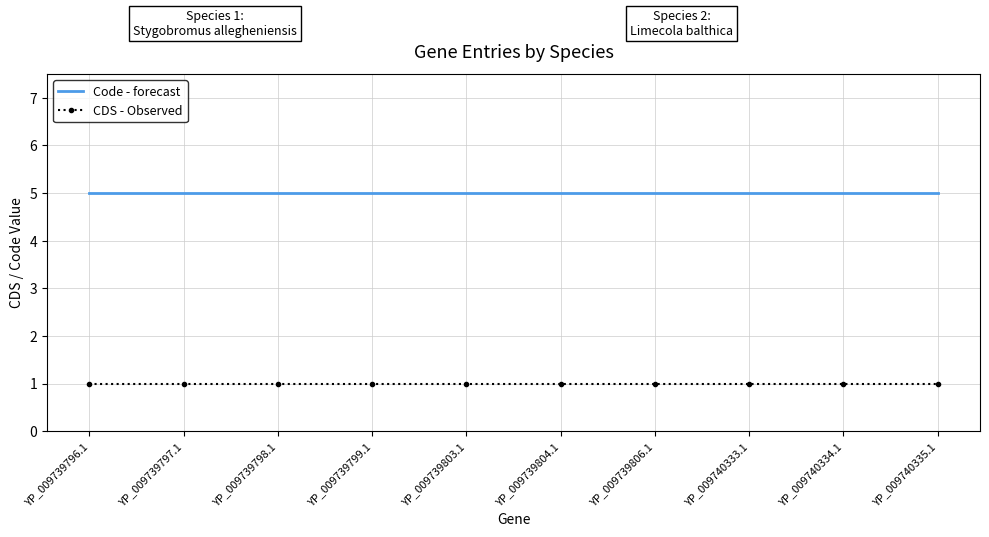

What is the spread (max minus min) of values at YP_009739804.1?

4